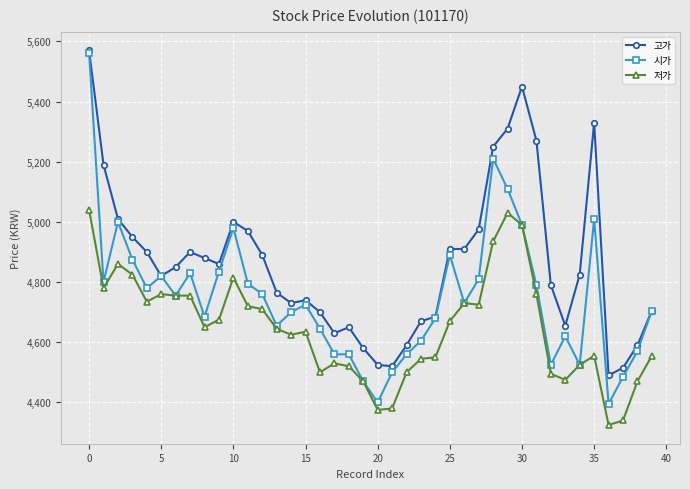

At how many categories does at least one series exceed 4442?

40